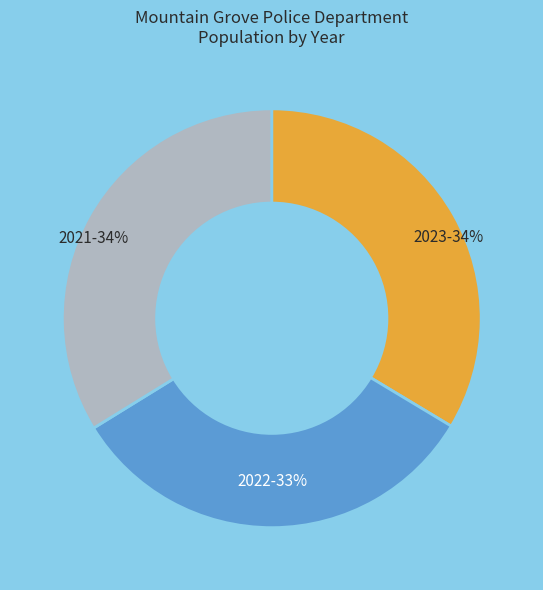

To the nearest percent, what percentage of the pie is 2022?

33%